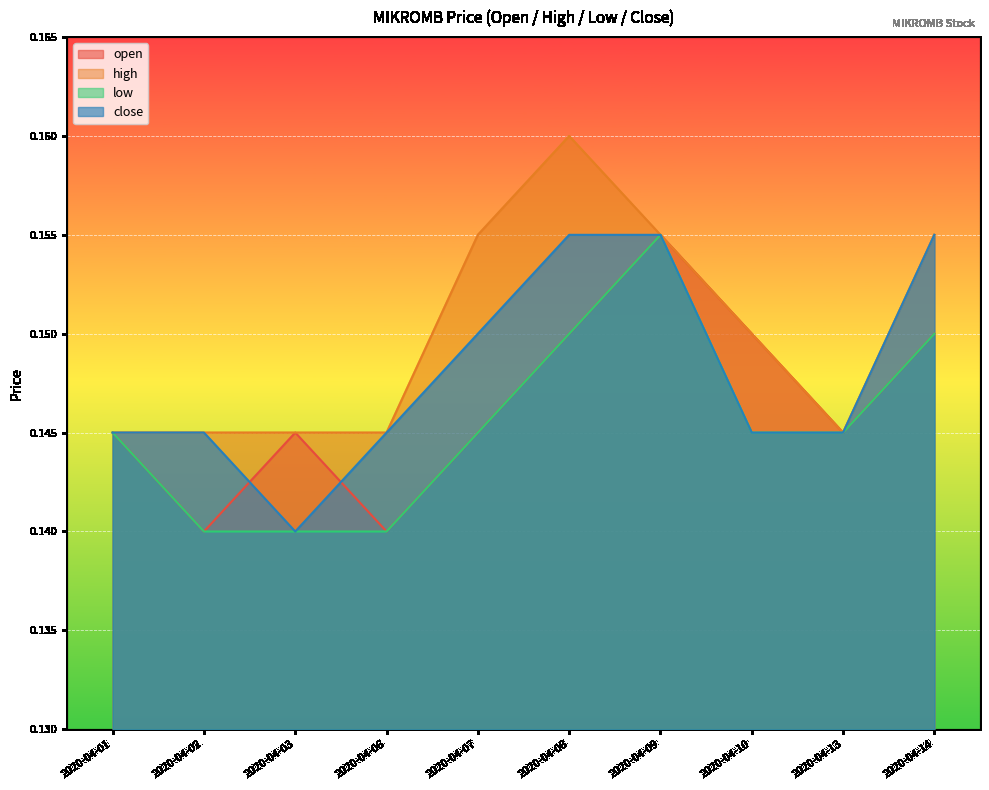

Reading left to right, extract all data points from this chart.

open: 2020-04-01=0.1	2020-04-02=0.1	2020-04-03=0.1	2020-04-06=0.1	2020-04-07=0.1	2020-04-08=0.1	2020-04-09=0.2	2020-04-10=0.1	2020-04-13=0.1	2020-04-14=0.1
high: 2020-04-01=0.1	2020-04-02=0.1	2020-04-03=0.1	2020-04-06=0.1	2020-04-07=0.2	2020-04-08=0.2	2020-04-09=0.2	2020-04-10=0.1	2020-04-13=0.1	2020-04-14=0.2
low: 2020-04-01=0.1	2020-04-02=0.1	2020-04-03=0.1	2020-04-06=0.1	2020-04-07=0.1	2020-04-08=0.1	2020-04-09=0.2	2020-04-10=0.1	2020-04-13=0.1	2020-04-14=0.1
close: 2020-04-01=0.1	2020-04-02=0.1	2020-04-03=0.1	2020-04-06=0.1	2020-04-07=0.1	2020-04-08=0.2	2020-04-09=0.2	2020-04-10=0.1	2020-04-13=0.1	2020-04-14=0.2